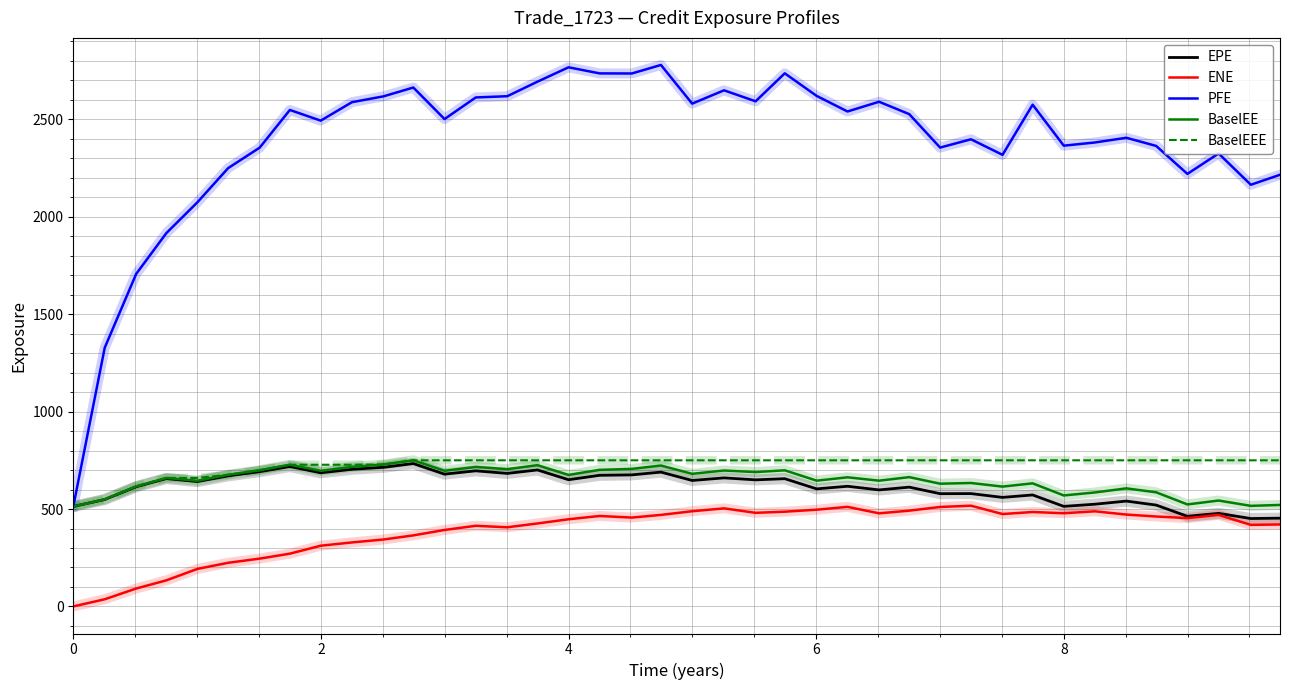

True or false: PFE and ENE intersect in this chart.

False